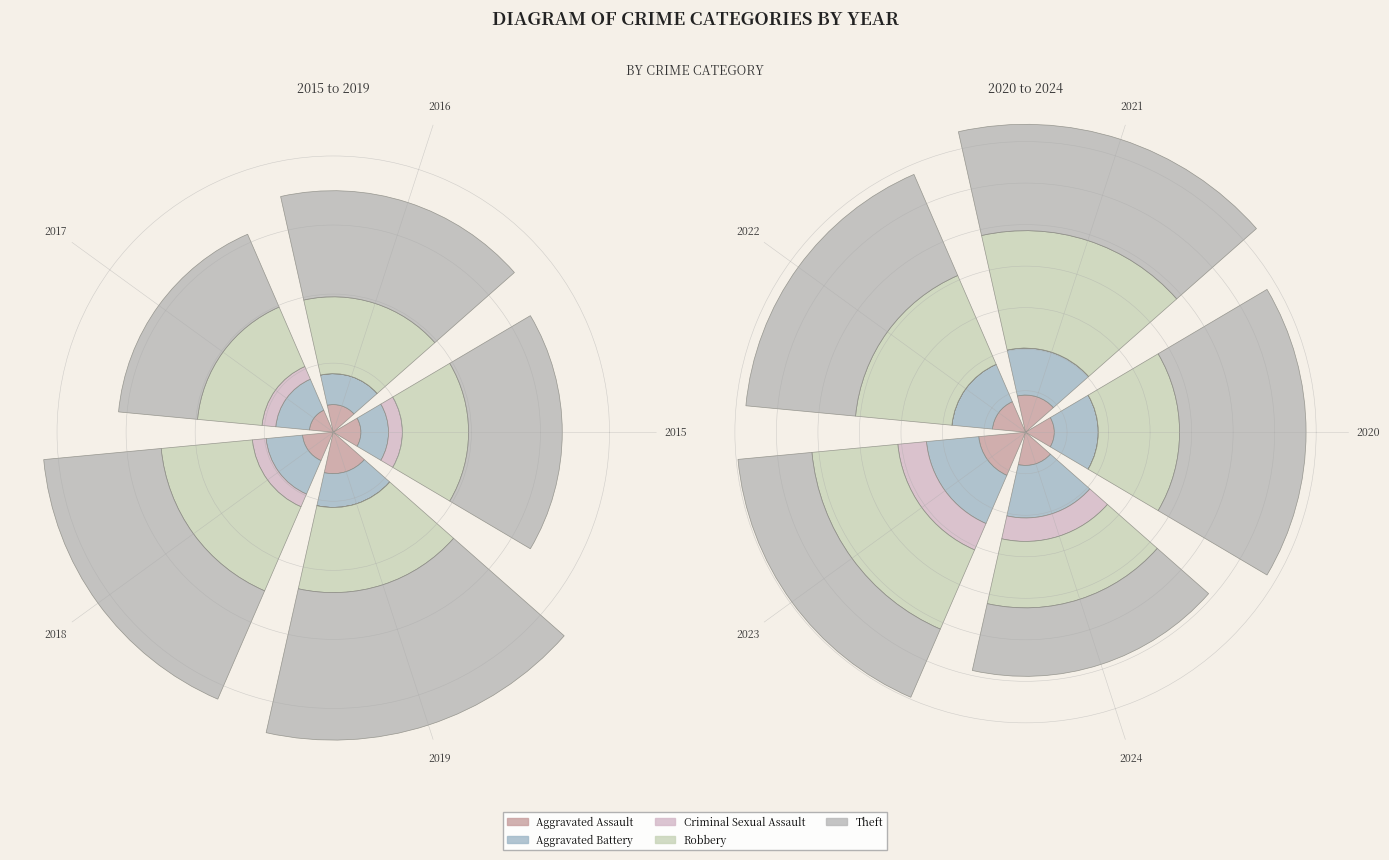

What percentage do 2022 and 2024 together represent?

37.0%